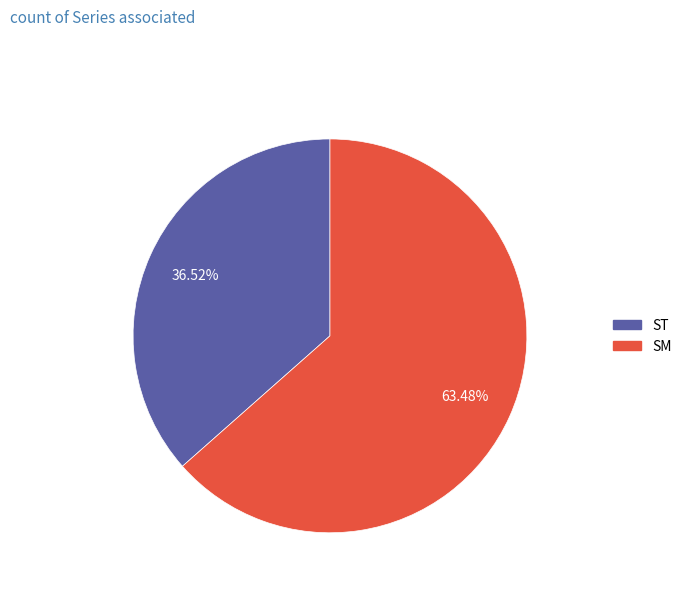

Is there any slice that represents more than half of the pie?

Yes